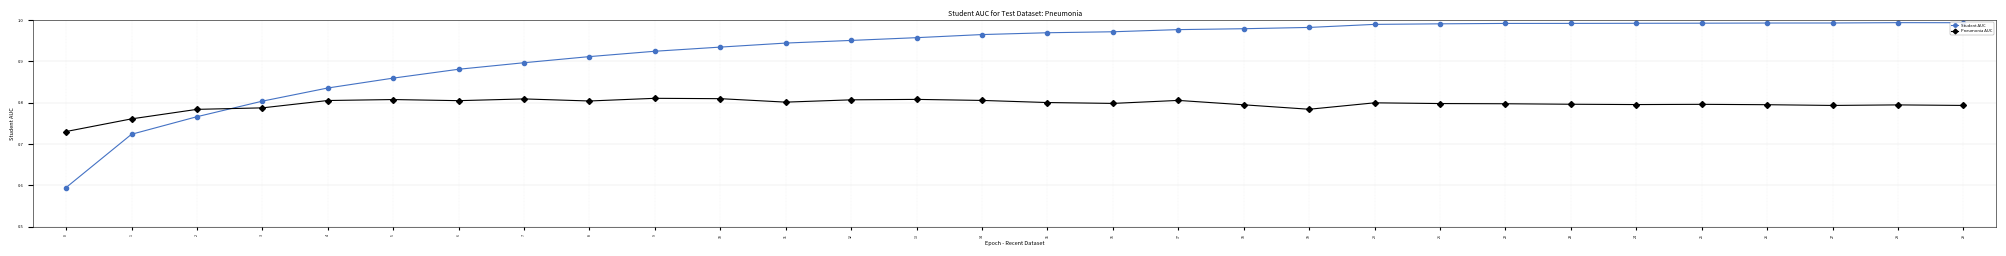

What are all the series names shown in the legend?

Student AUC, Pneumonia AUC